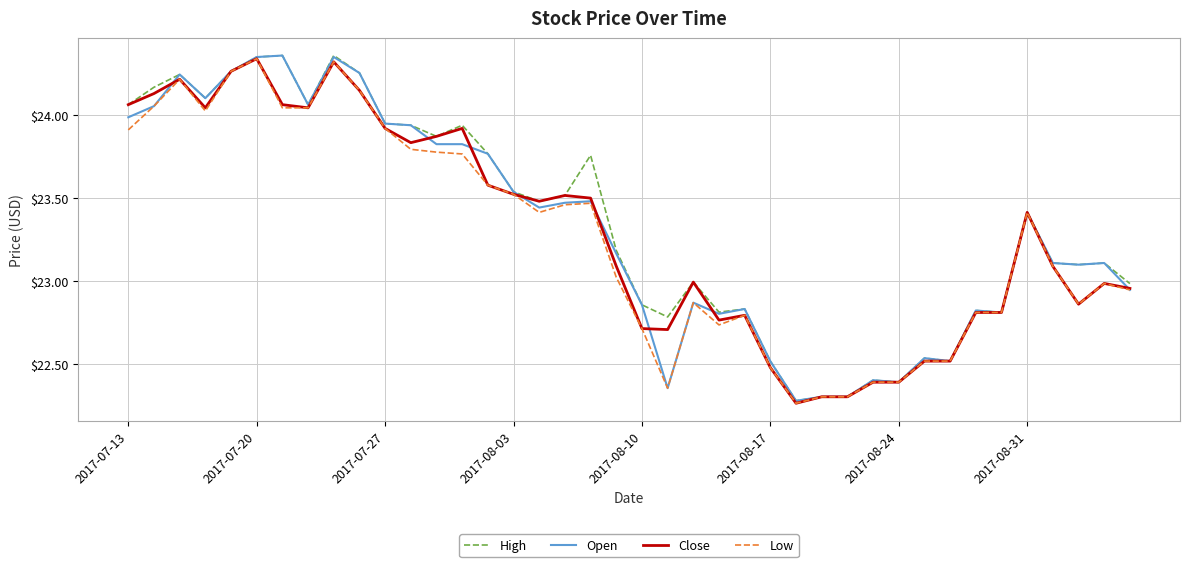

True or false: Close and Open intersect in this chart.

True